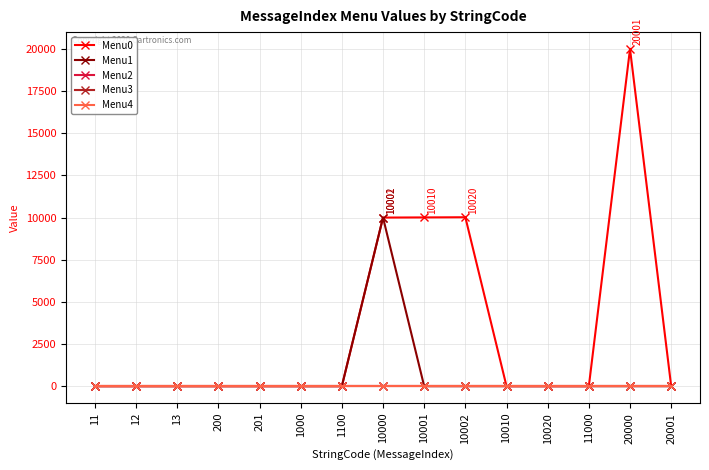

Reading left to right, transcribe all the data shown in this chart.

Menu0: 11=0	12=0	13=0	200=0	201=0	1000=0	1100=0	10000=10001	10001=10010	10002=10020	10010=0	10020=0	11000=0	20000=20001	20001=0
Menu1: 11=0	12=0	13=0	200=0	201=0	1000=0	1100=0	10000=10002	10001=0	10002=0	10010=0	10020=0	11000=0	20000=0	20001=0
Menu2: 11=0	12=0	13=0	200=0	201=0	1000=0	1100=0	10000=0	10001=0	10002=0	10010=0	10020=0	11000=0	20000=0	20001=0
Menu3: 11=0	12=0	13=0	200=0	201=0	1000=0	1100=0	10000=0	10001=0	10002=0	10010=0	10020=0	11000=0	20000=0	20001=0
Menu4: 11=0	12=0	13=0	200=0	201=0	1000=0	1100=0	10000=0	10001=0	10002=0	10010=0	10020=0	11000=0	20000=0	20001=0